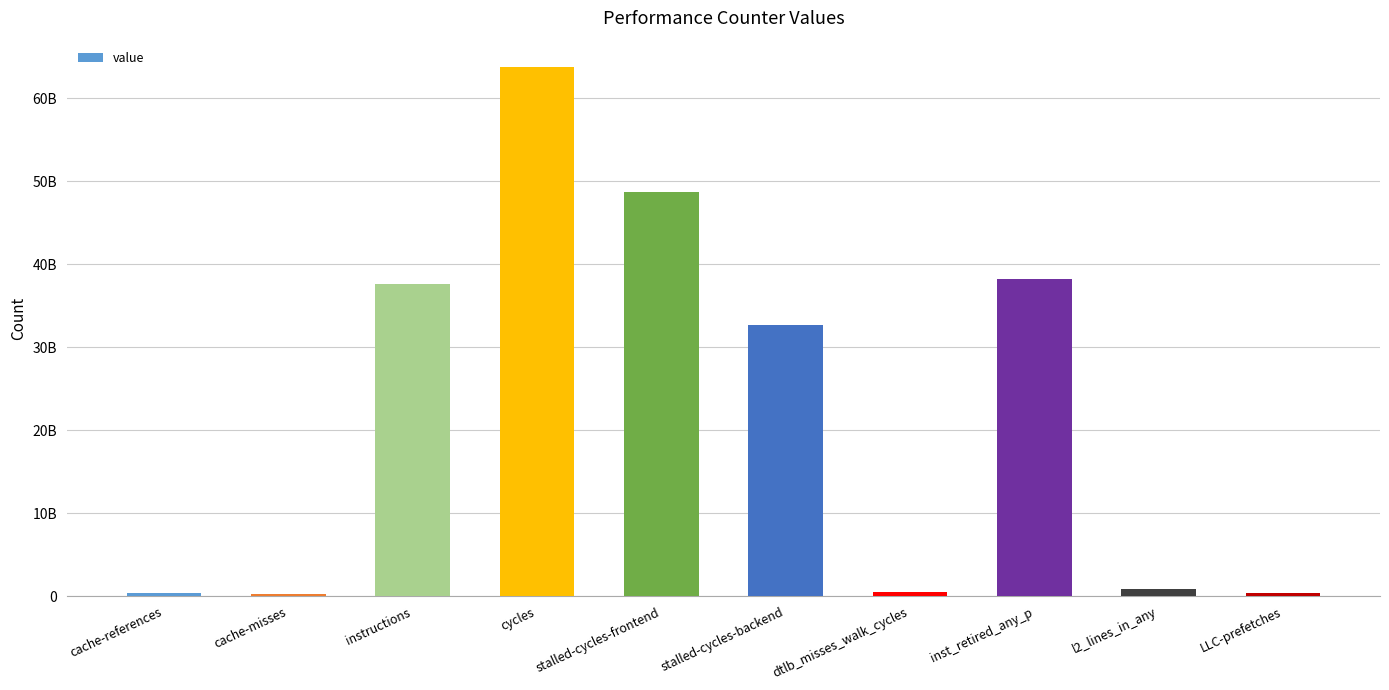

Rank the categories by value from lowest to highest.

cache-misses, cache-references, LLC-prefetches, dtlb_misses_walk_cycles, l2_lines_in_any, stalled-cycles-backend, instructions, inst_retired_any_p, stalled-cycles-frontend, cycles